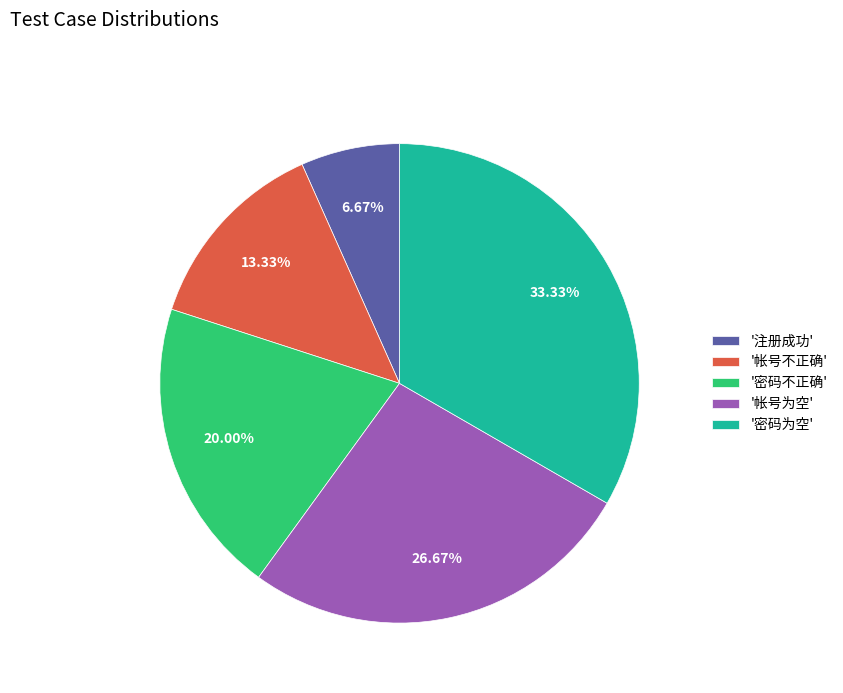

Rank the categories by value from lowest to highest.

'注册成功', '帐号不正确', '密码不正确', '帐号为空', '密码为空'